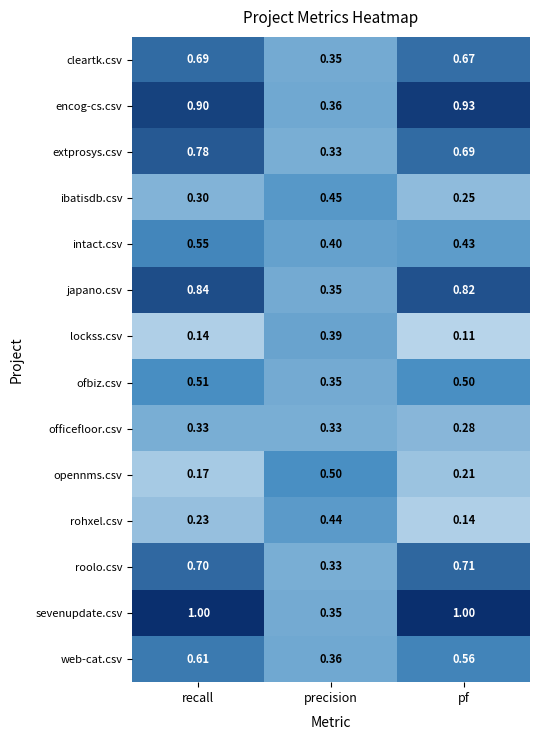

Which series changed the most between precision and pf?

sevenupdate.csv